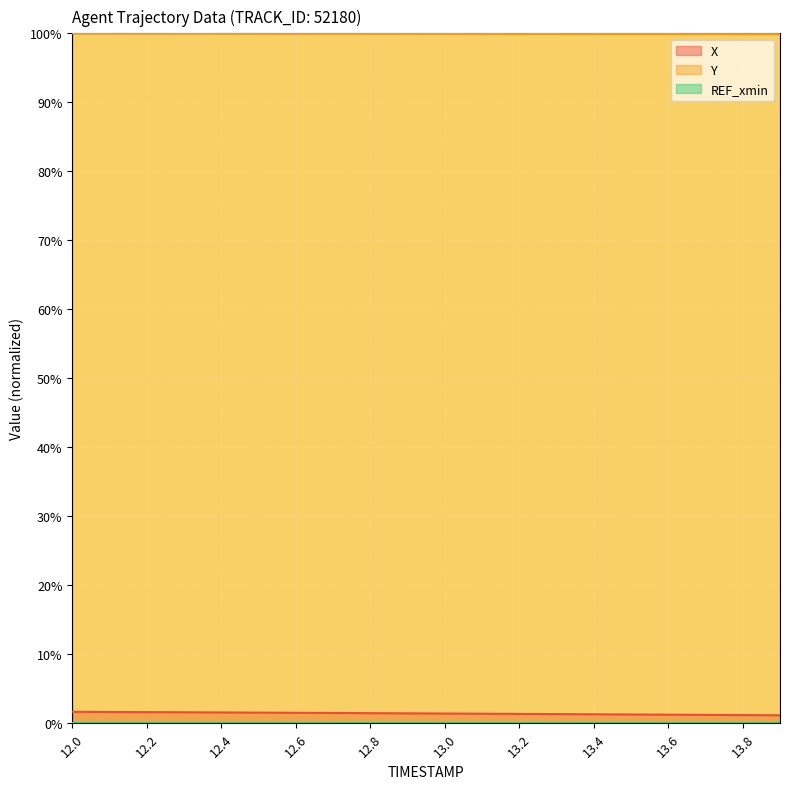

True or false: X has a value of 1.3 at 13.3.

True